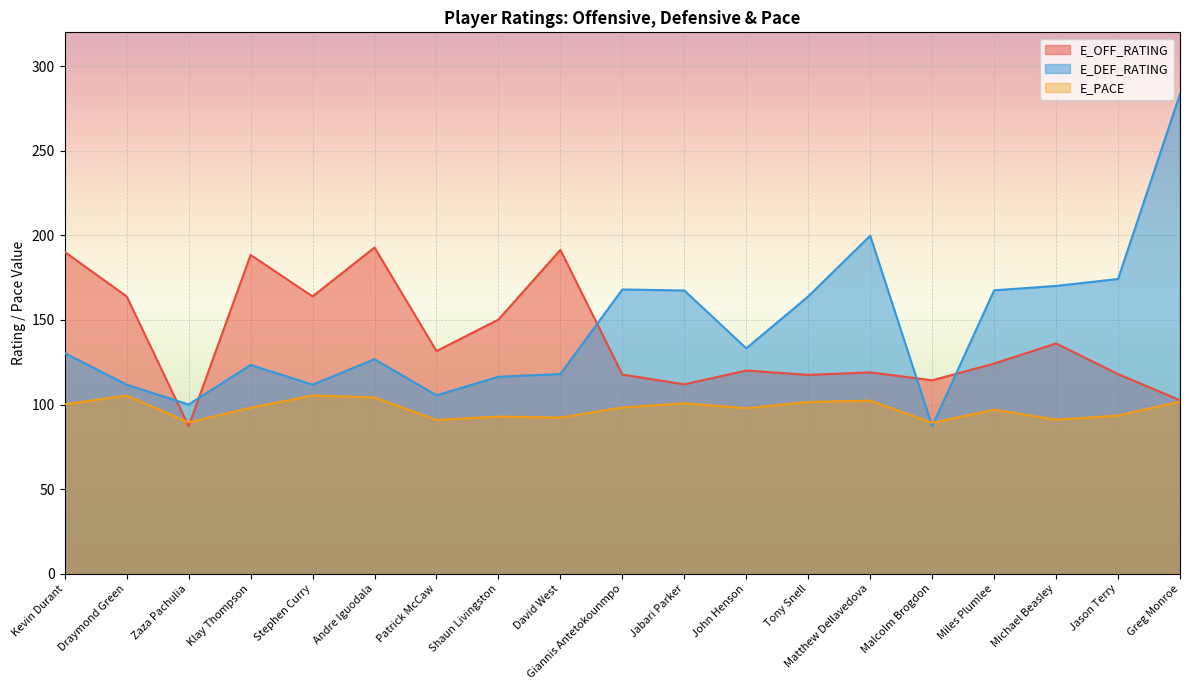

What is the difference between the second highest and second lowest values in the E_DEF_RATING series?

99.8